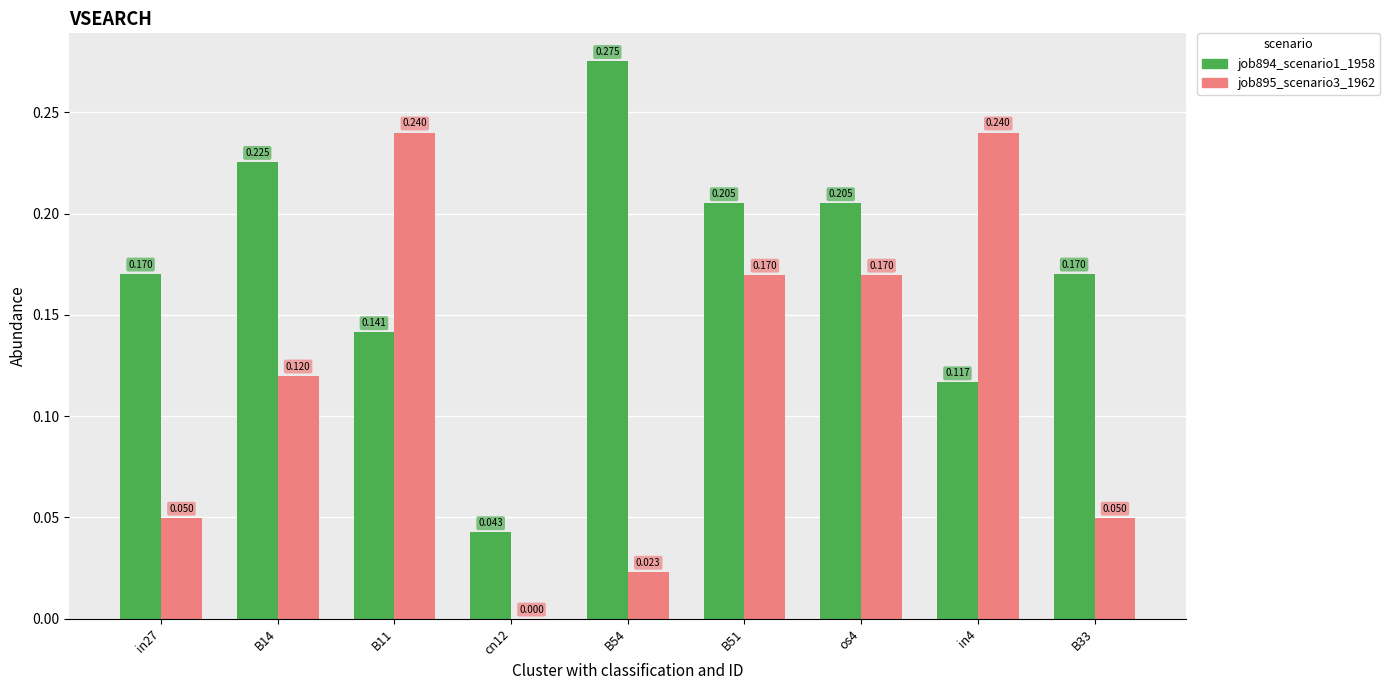

Is the value of job894_scenario1_1958 at os4 greater than the value of job895_scenario3_1962 at B33?

Yes